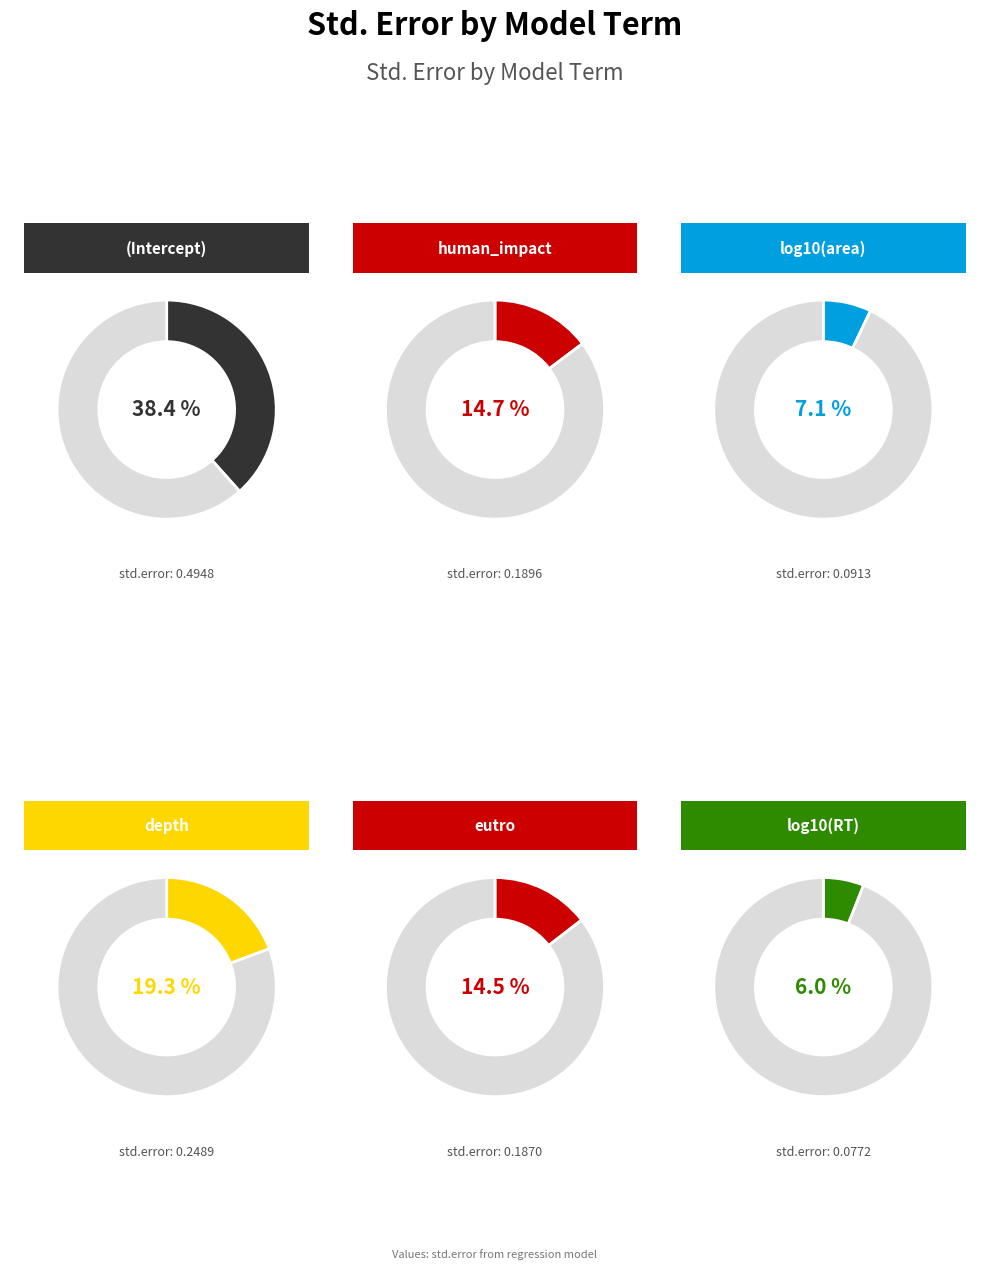

Which slice is the smallest?

log10(RT)